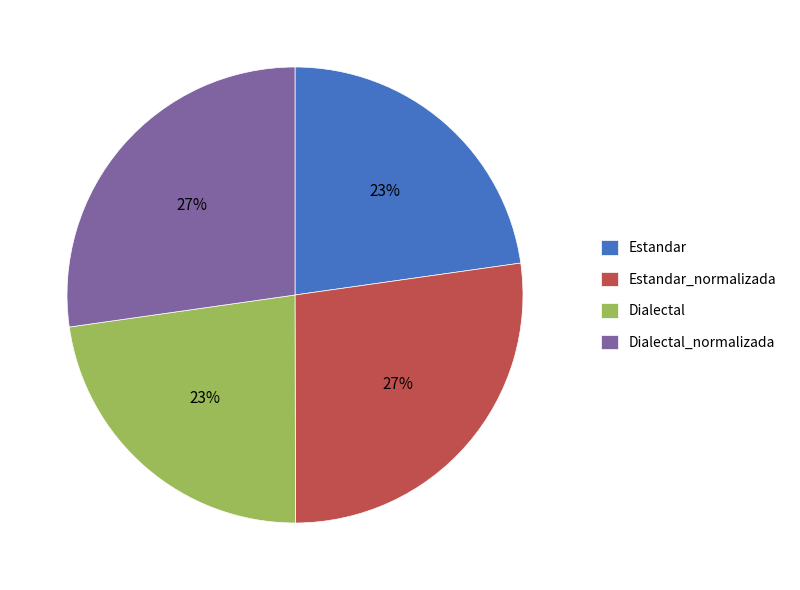

How many slices are in this pie chart?

4